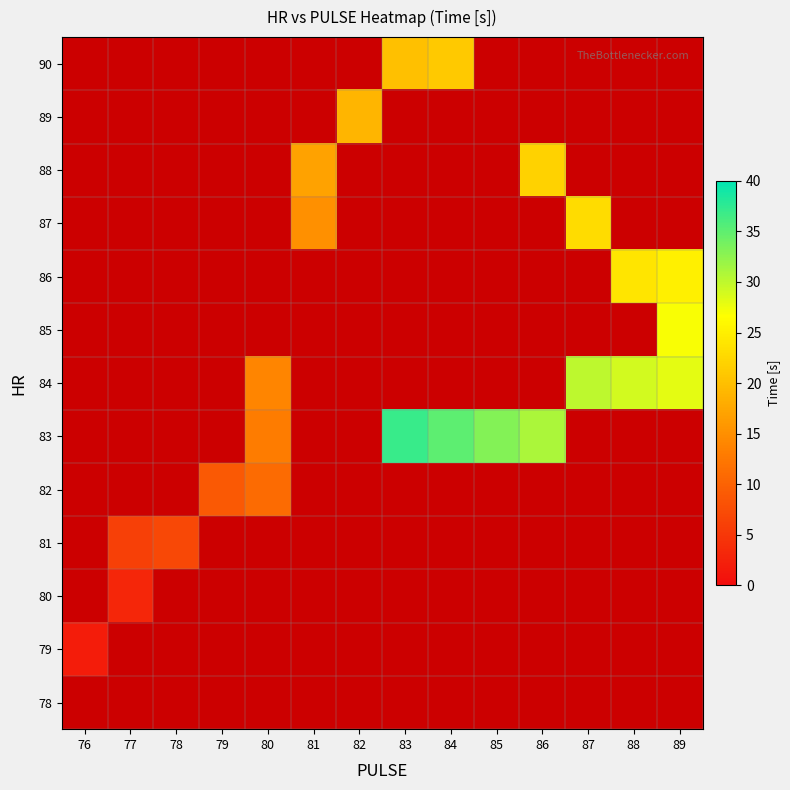

Between 78 and 85, which is larger?

85